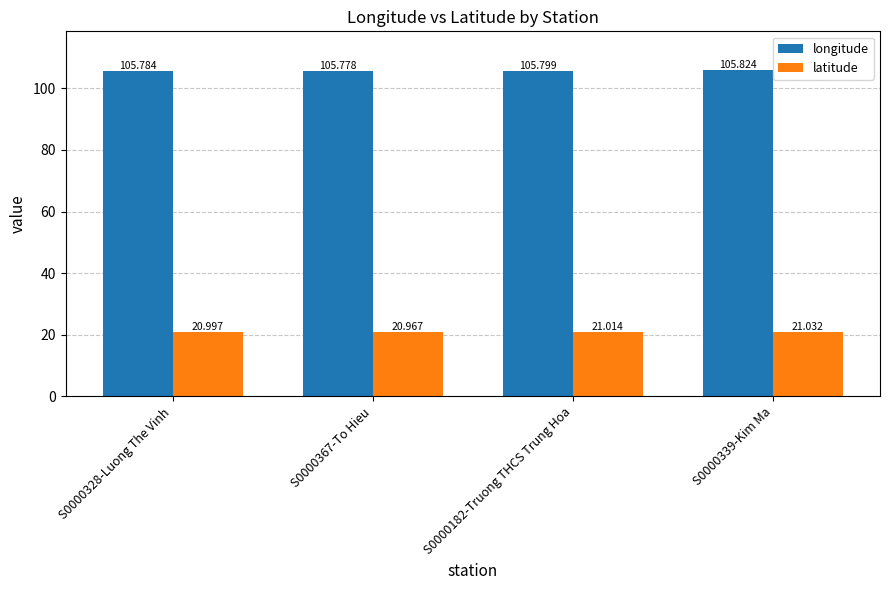

The value of longitude at S0000182-Truong THCS Trung Hoa is 105.8. True or false?

True